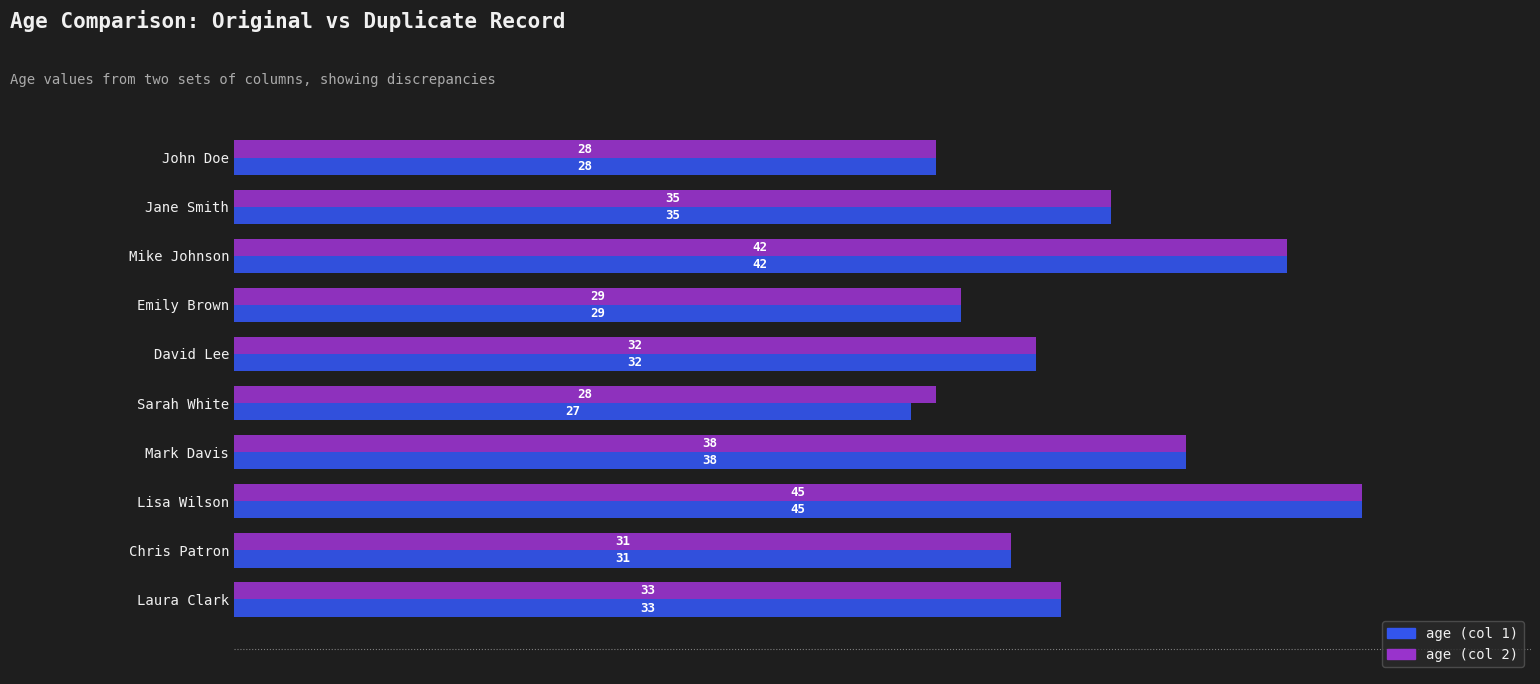

At which label is age (col 1) closest to 36?

Jane Smith